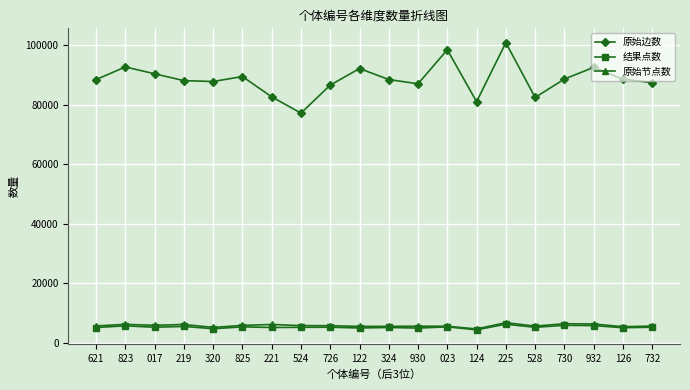

What is the maximum value for 原始边数?

100912